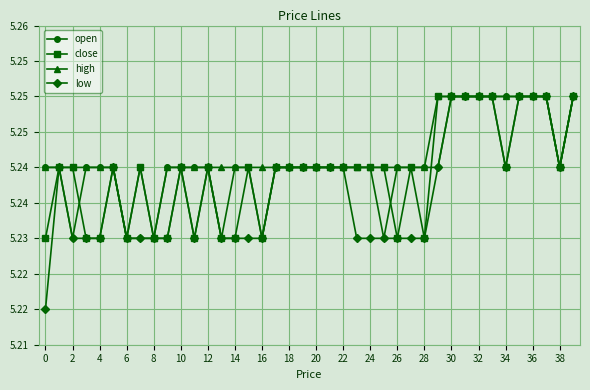

Reading left to right, extract all data points from this chart.

open: 5.2	5.2	5.2	5.2	5.2	5.2	5.2	5.2	5.2	5.2	5.2	5.2	5.2	5.2	5.2	5.2	5.2	5.2	5.2	5.2	5.2	5.2	5.2	5.2	5.2	5.2	5.2	5.2	5.2	5.2	5.2	5.2	5.2	5.2	5.2	5.2	5.2	5.2	5.2	5.2
close: 5.2	5.2	5.2	5.2	5.2	5.2	5.2	5.2	5.2	5.2	5.2	5.2	5.2	5.2	5.2	5.2	5.2	5.2	5.2	5.2	5.2	5.2	5.2	5.2	5.2	5.2	5.2	5.2	5.2	5.2	5.2	5.2	5.2	5.2	5.2	5.2	5.2	5.2	5.2	5.2
high: 5.2	5.2	5.2	5.2	5.2	5.2	5.2	5.2	5.2	5.2	5.2	5.2	5.2	5.2	5.2	5.2	5.2	5.2	5.2	5.2	5.2	5.2	5.2	5.2	5.2	5.2	5.2	5.2	5.2	5.2	5.2	5.2	5.2	5.2	5.2	5.2	5.2	5.2	5.2	5.2
low: 5.2	5.2	5.2	5.2	5.2	5.2	5.2	5.2	5.2	5.2	5.2	5.2	5.2	5.2	5.2	5.2	5.2	5.2	5.2	5.2	5.2	5.2	5.2	5.2	5.2	5.2	5.2	5.2	5.2	5.2	5.2	5.2	5.2	5.2	5.2	5.2	5.2	5.2	5.2	5.2